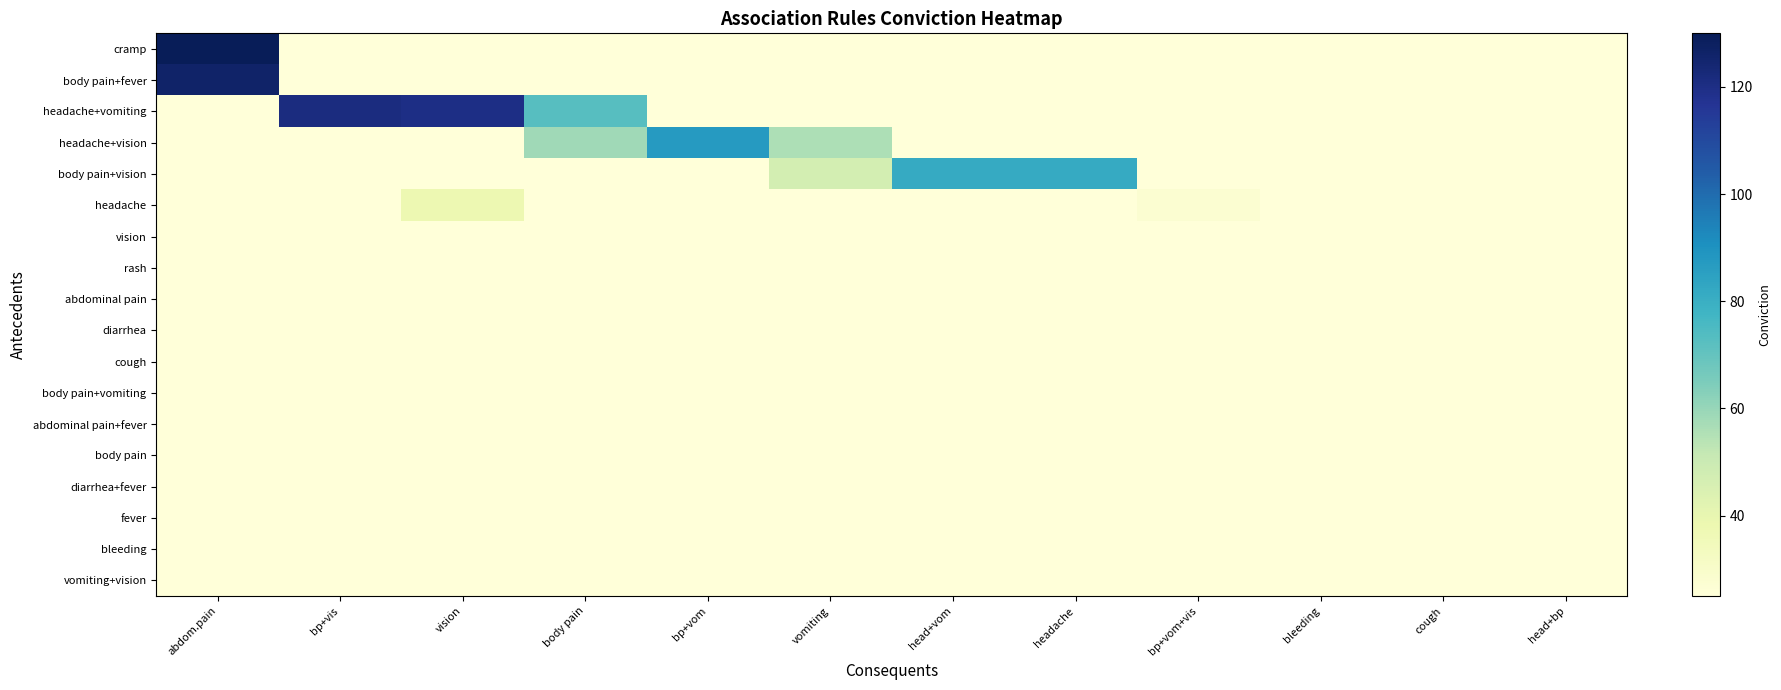

Which series has the widest spread of values?

cramp